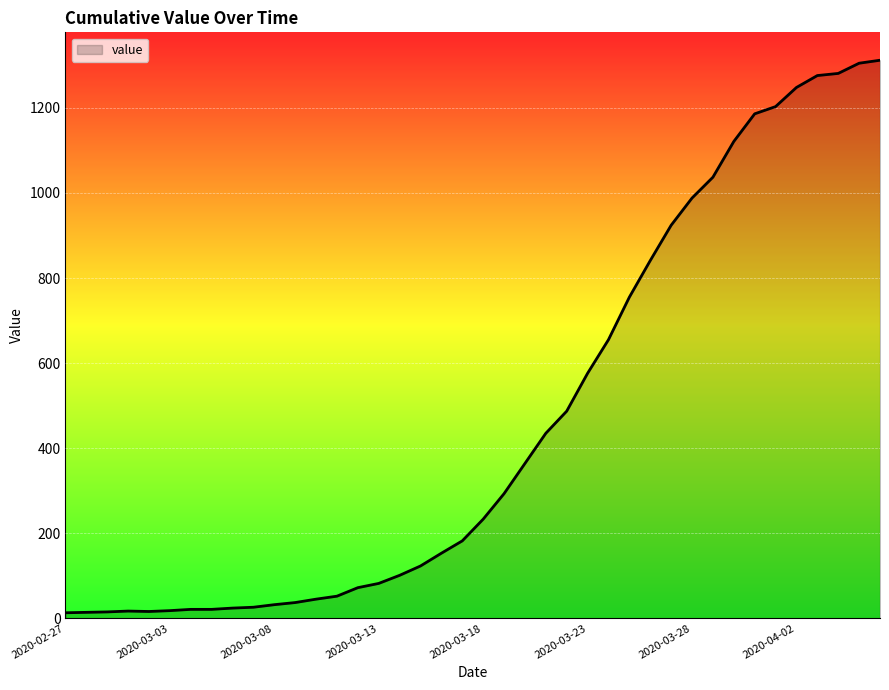

What is the smallest value displayed?

13